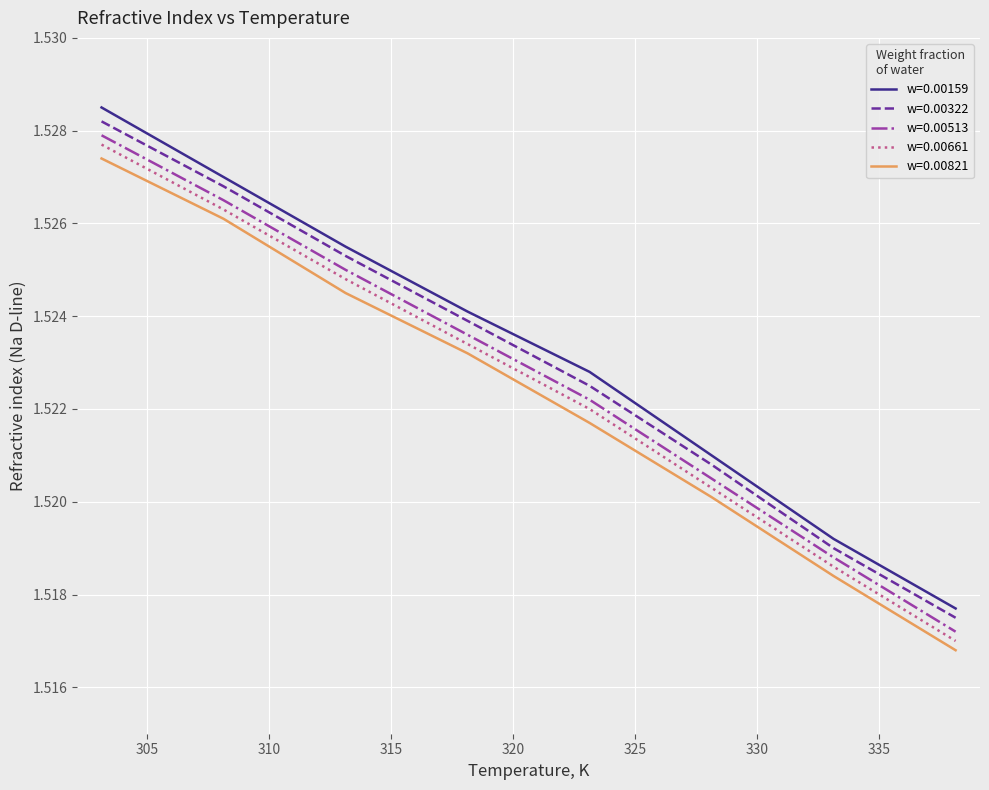

Which series has the widest spread of values?

w=0.00159